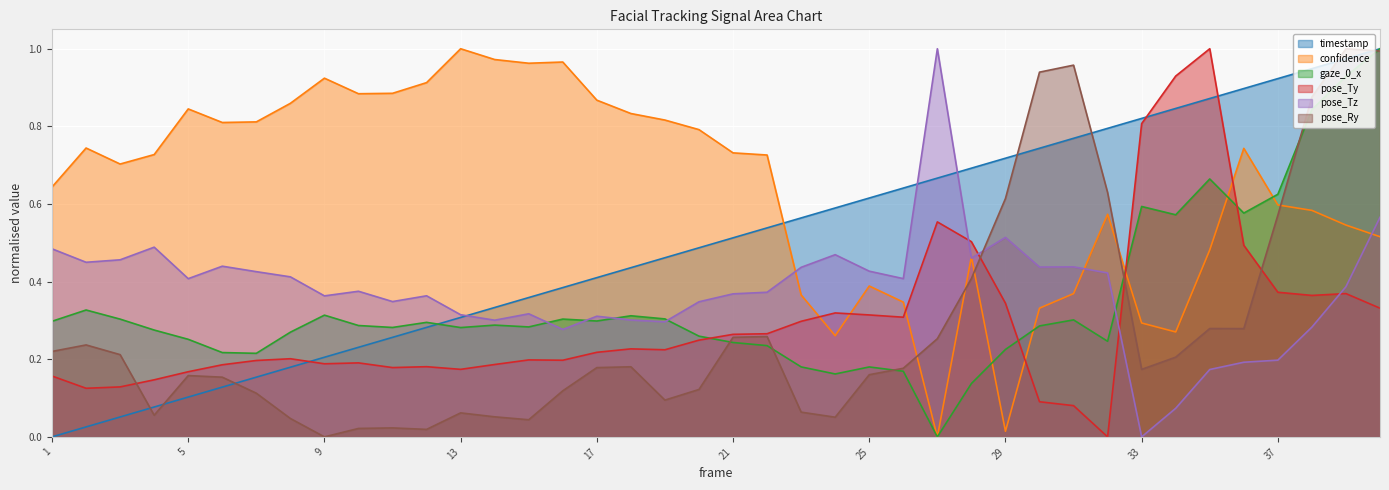

Rank the series at 12 from lowest to highest value.

pose_Ry, pose_Ty, timestamp, gaze_0_x, pose_Tz, confidence